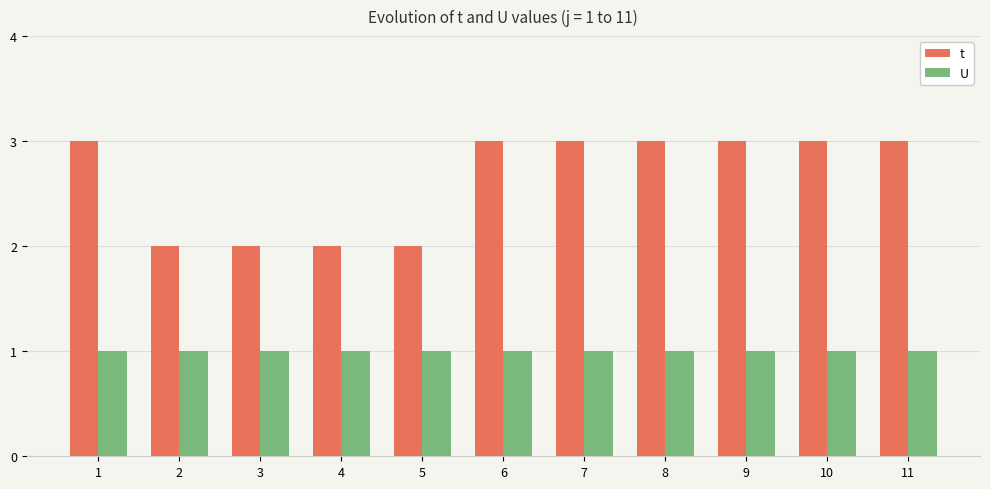

What are all the series names shown in the legend?

t, U